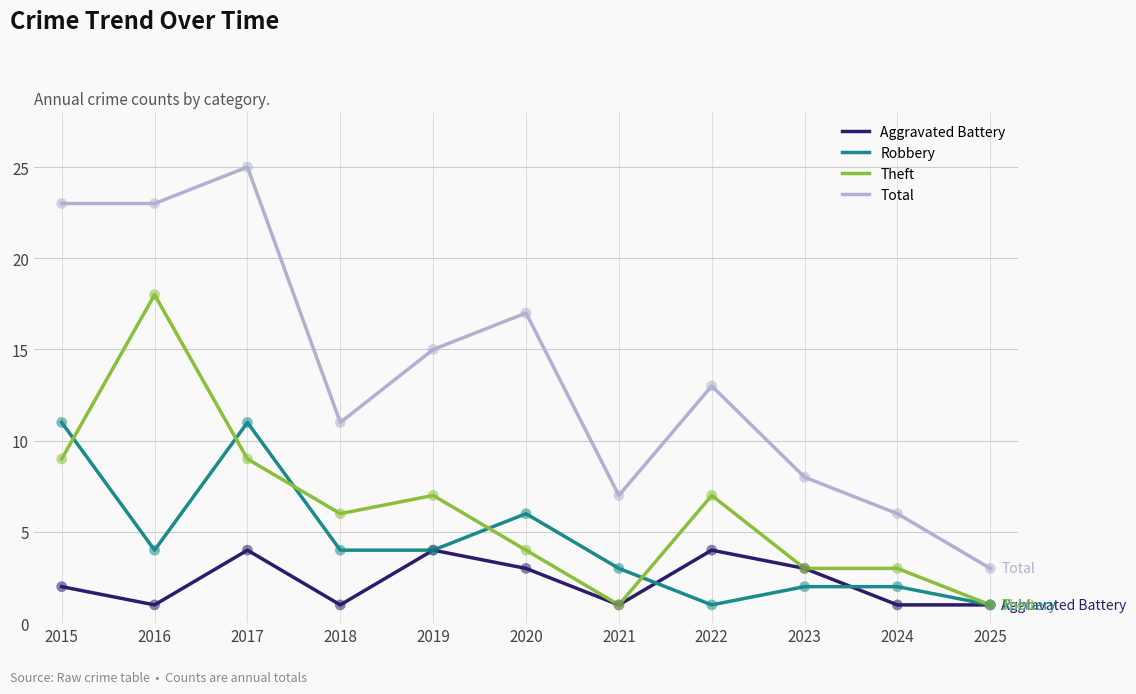

At how many categories does at least one series exceed 14?

5